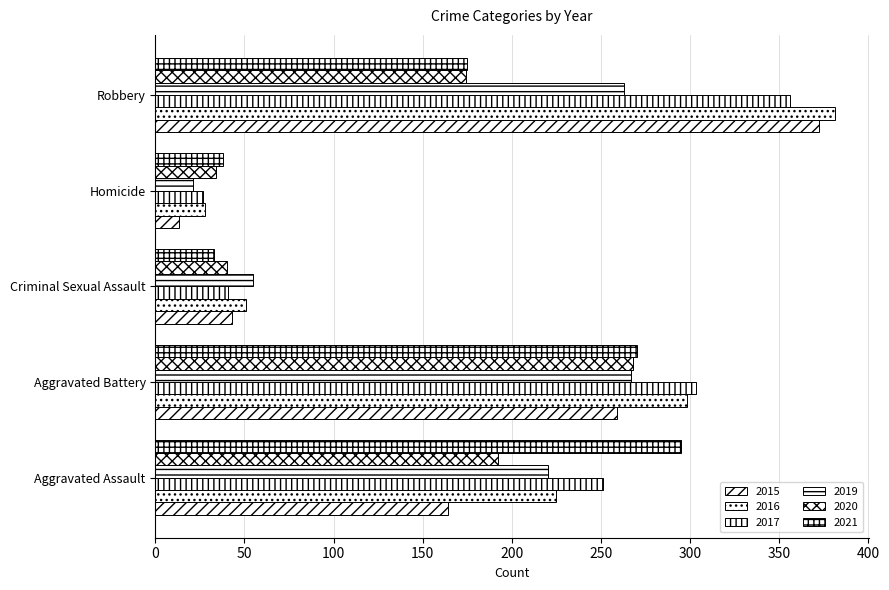

At which label is 2019 closest to 144?

Aggravated Assault